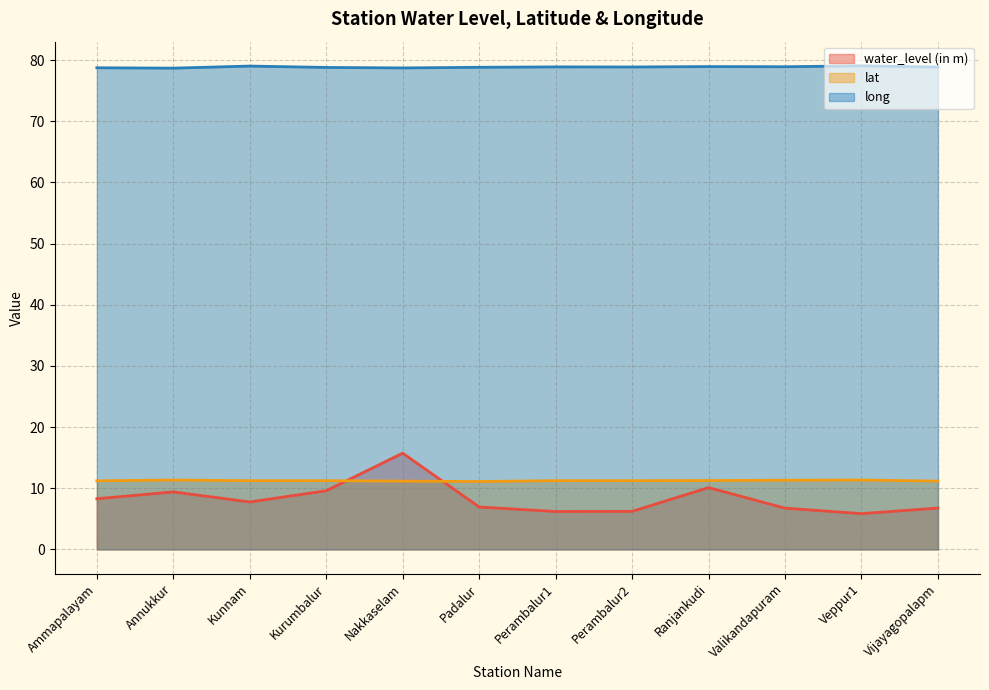

True or false: lat has a value of 17.0 at Perambalur2.

False